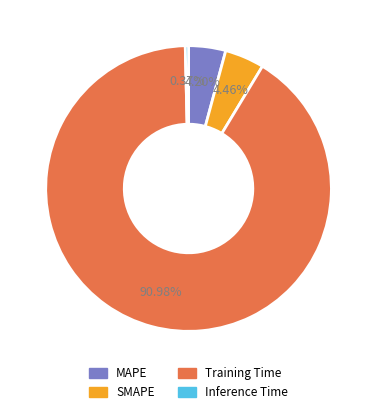

To the nearest percent, what is the combined percentage of MAPE and Inference Time?

5%